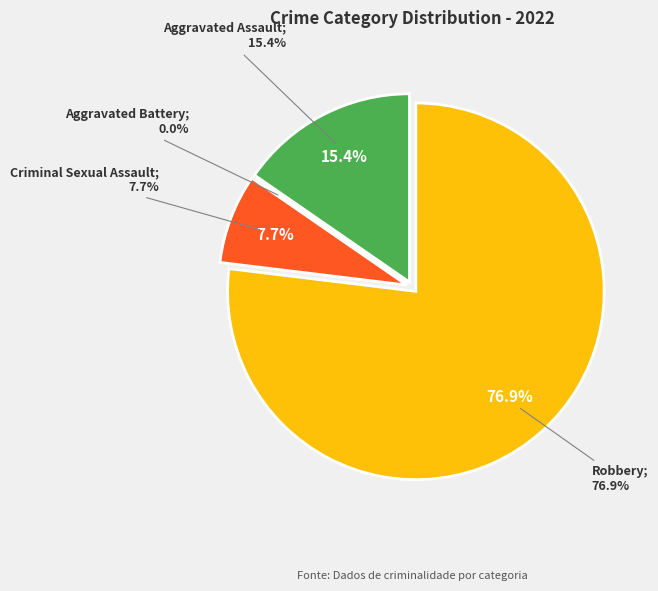

What is the change in value from Aggravated Assault to Aggravated Battery?

-2